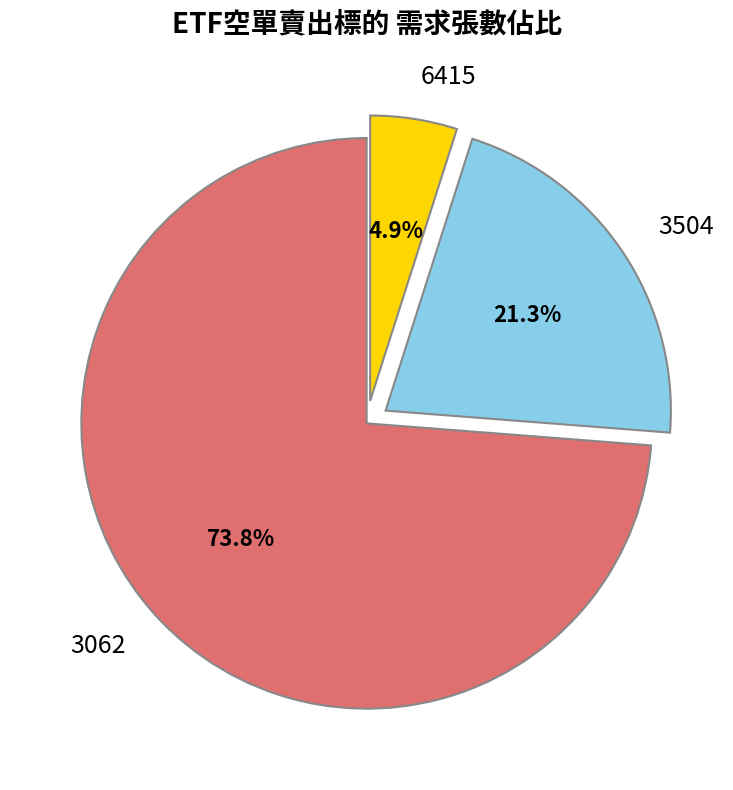

True or false: 3062 accounts for 66% of the total.

False